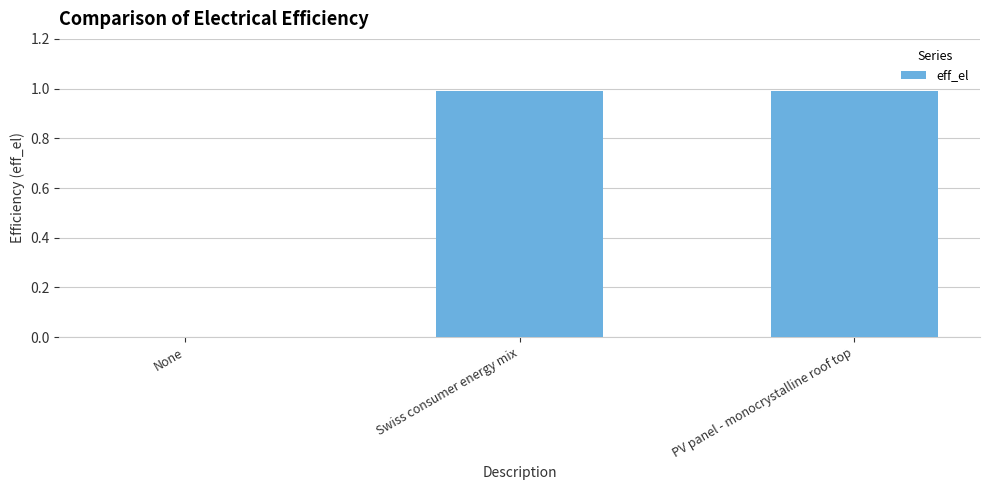

Between Swiss consumer energy mix and None, which is larger?

Swiss consumer energy mix